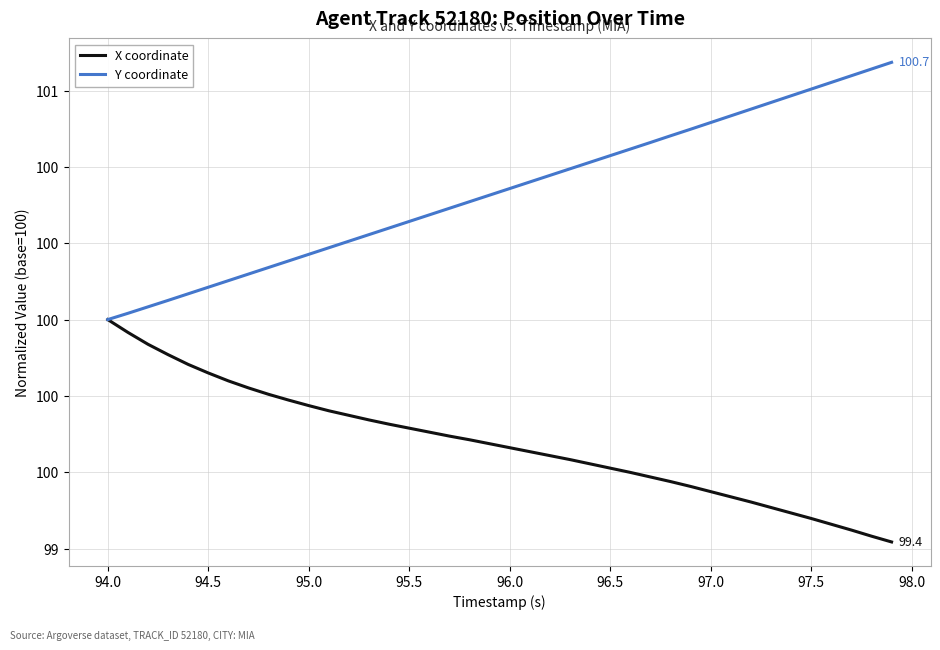

Which series has the largest range (max minus min)?

Y coordinate